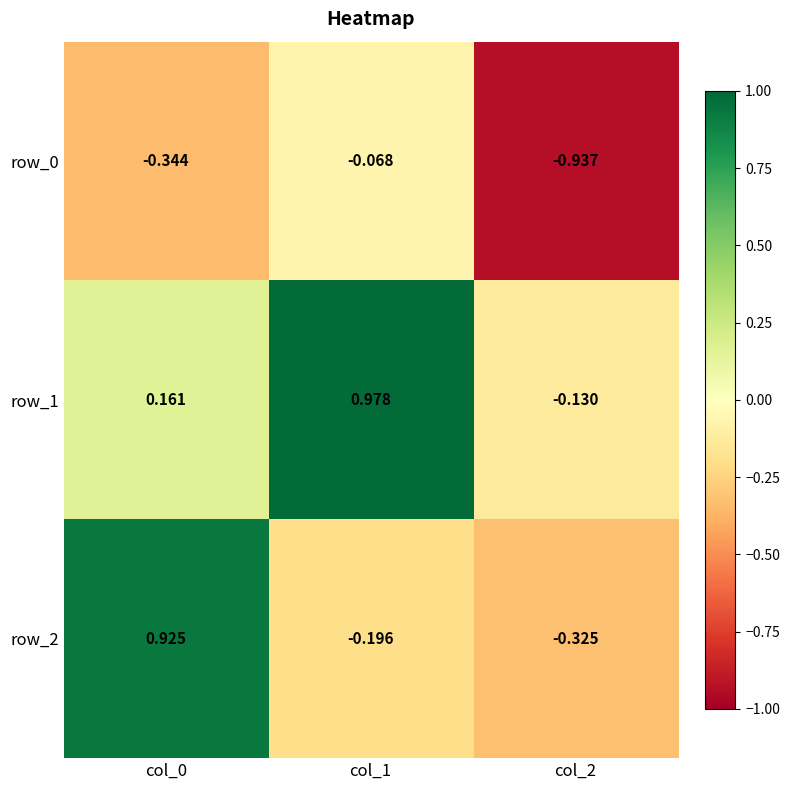

The row_0 series shows -0.1 at col_1. True or false?

True